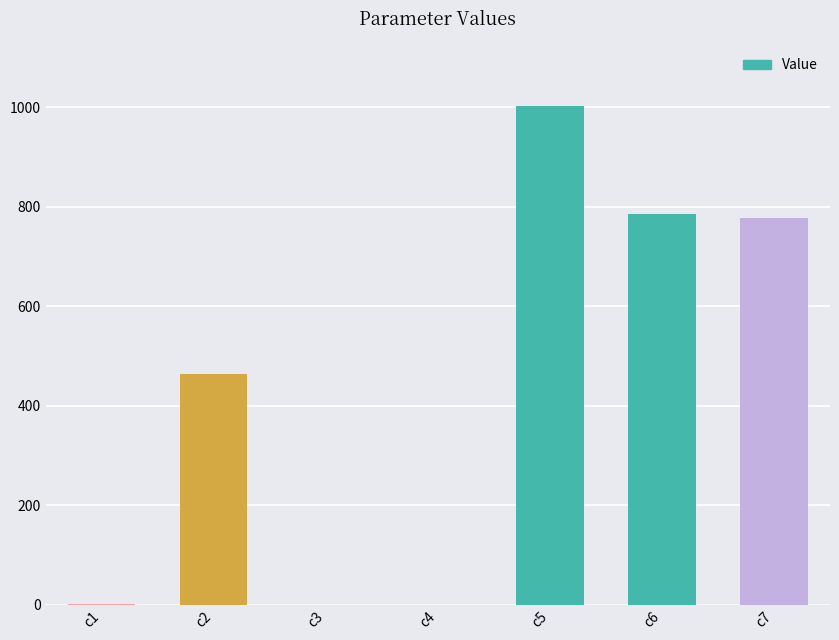

At which label is the value closest to 501?

c2